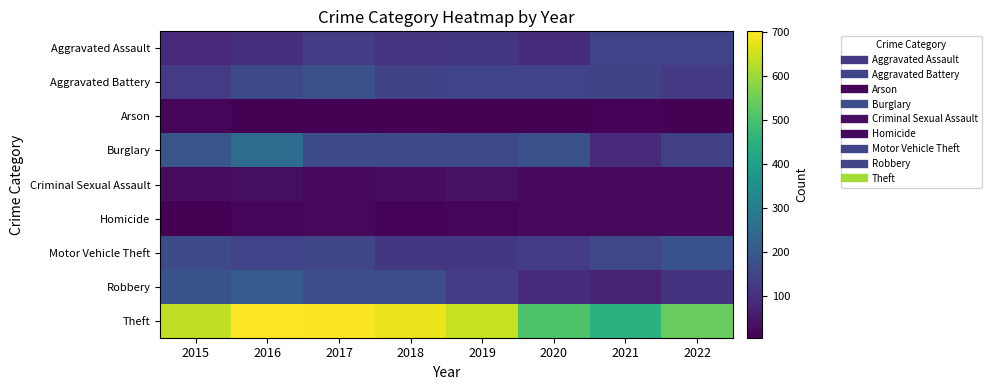

Reading left to right, what are all the values shown in this chart?

Aggravated Assault: 2015=87	2016=100	2017=130	2018=109	2019=114	2020=94	2021=145	2022=144
Aggravated Battery: 2015=129	2016=158	2017=177	2018=140	2019=144	2020=144	2021=142	2022=123
Arson: 2015=13	2016=8	2017=8	2018=5	2019=4	2020=7	2021=11	2022=8
Burglary: 2015=190	2016=247	2017=165	2018=167	2019=161	2020=178	2021=87	2022=136
Criminal Sexual Assault: 2015=25	2016=30	2017=20	2018=28	2019=34	2020=23	2021=22	2022=22
Homicide: 2015=5	2016=14	2017=18	2018=11	2019=13	2020=21	2021=20	2022=21
Motor Vehicle Theft: 2015=167	2016=145	2017=151	2018=118	2019=118	2020=126	2021=152	2022=180
Robbery: 2015=182	2016=206	2017=169	2018=168	2019=124	2020=93	2021=71	2022=107
Theft: 2015=635	2016=702	2017=699	2018=682	2019=643	2020=511	2021=450	2022=541